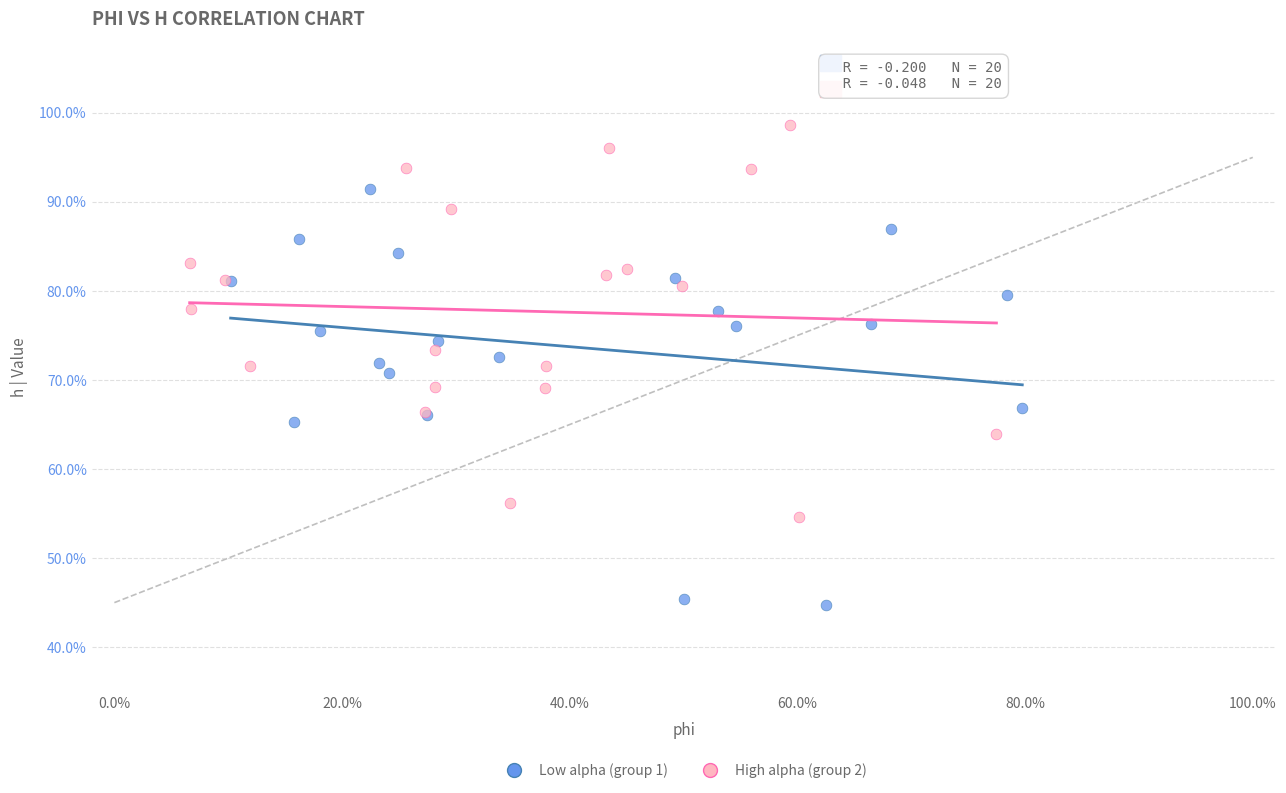

Which series contains the highest Y value?

High alpha (group 2)